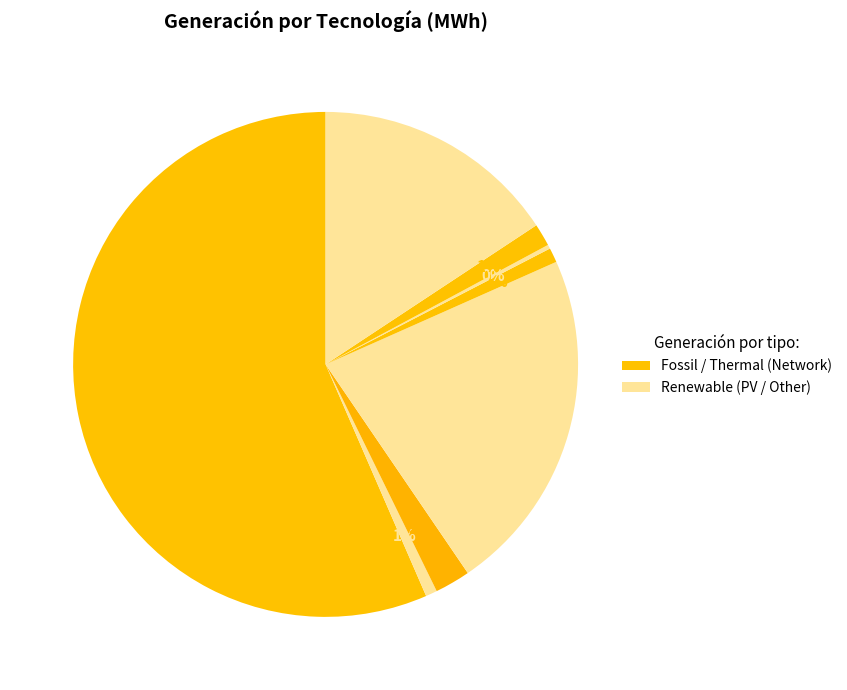

How many segments does this pie chart have?

8